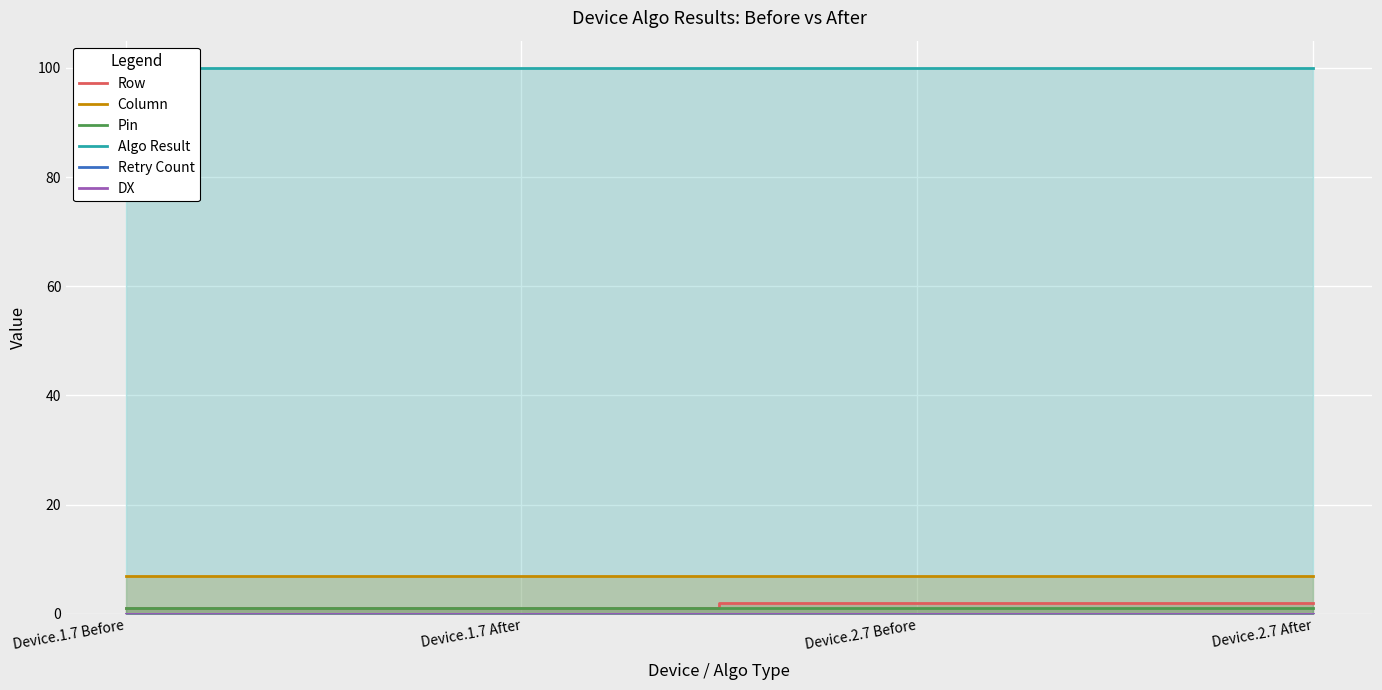

List the series in order of their peak value, highest first.

Algo Result, Column, Row, Pin, Retry Count, DX